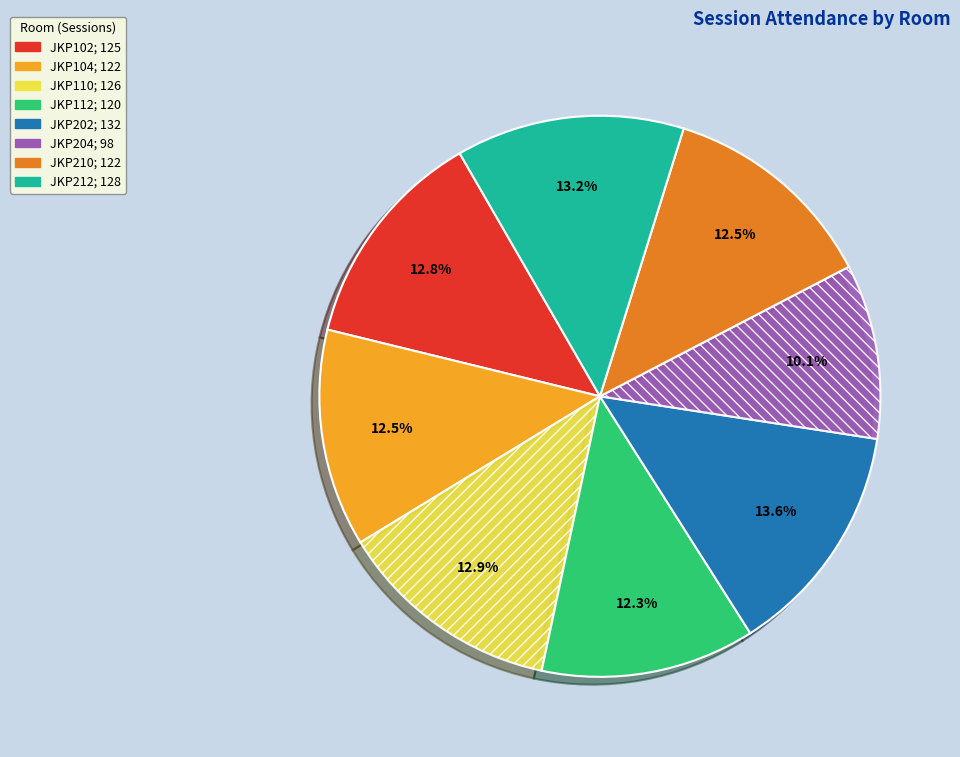

What is the ratio of the value at JKP204 to the value at JKP102?

0.8